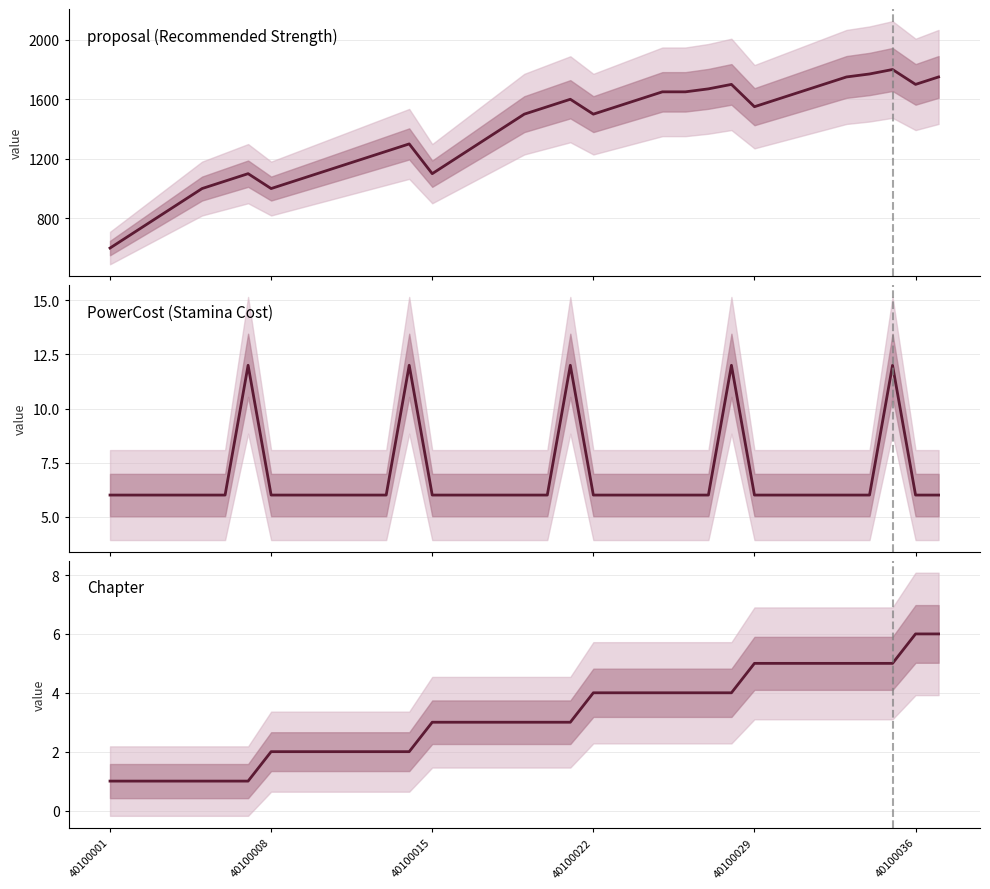

How many lines are shown in the chart?

3